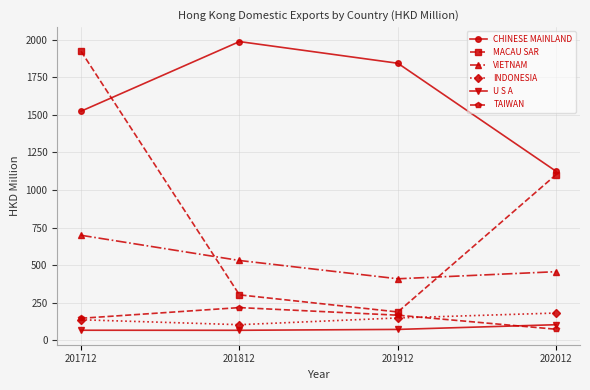

Where is the first local maximum for CHINESE MAINLAND?

201812